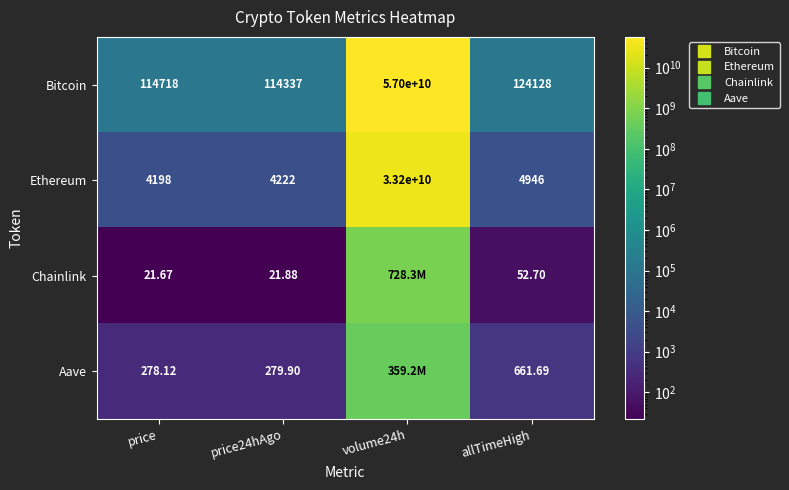

The value of Ethereum at allTimeHigh is 4946.1. True or false?

True